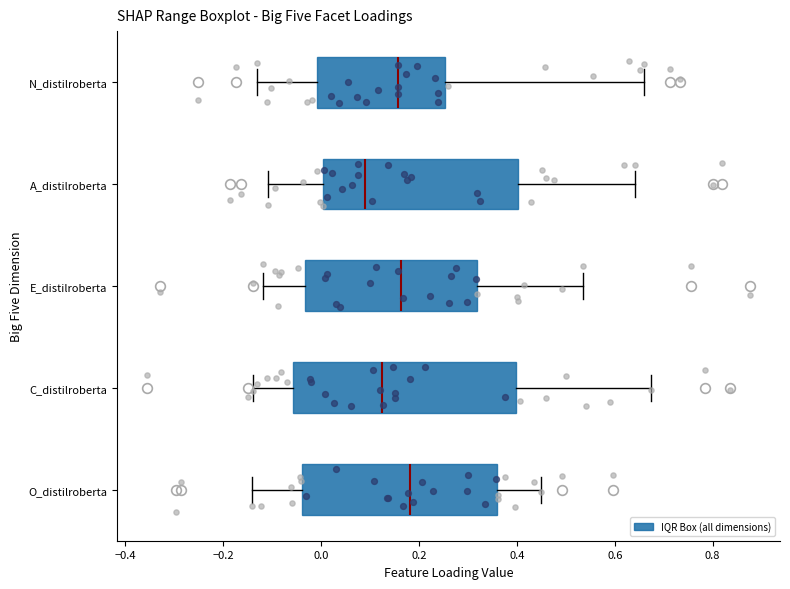

Which box's median line is the furthest to the left?

A_distilroberta